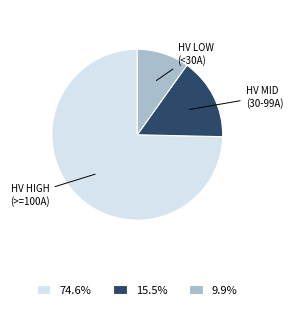

Is there any slice that represents more than half of the pie?

Yes